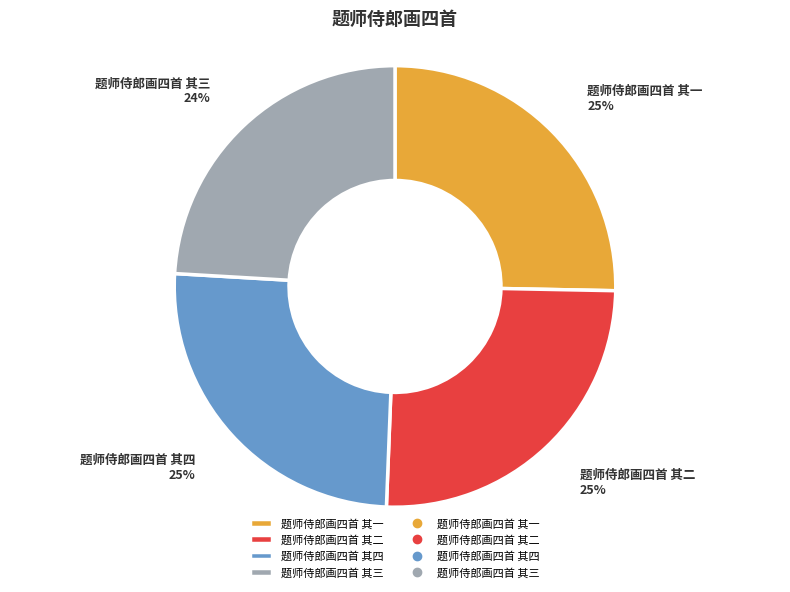

To the nearest percent, what percentage of the pie is 题师侍郎画四首 其一?

25%